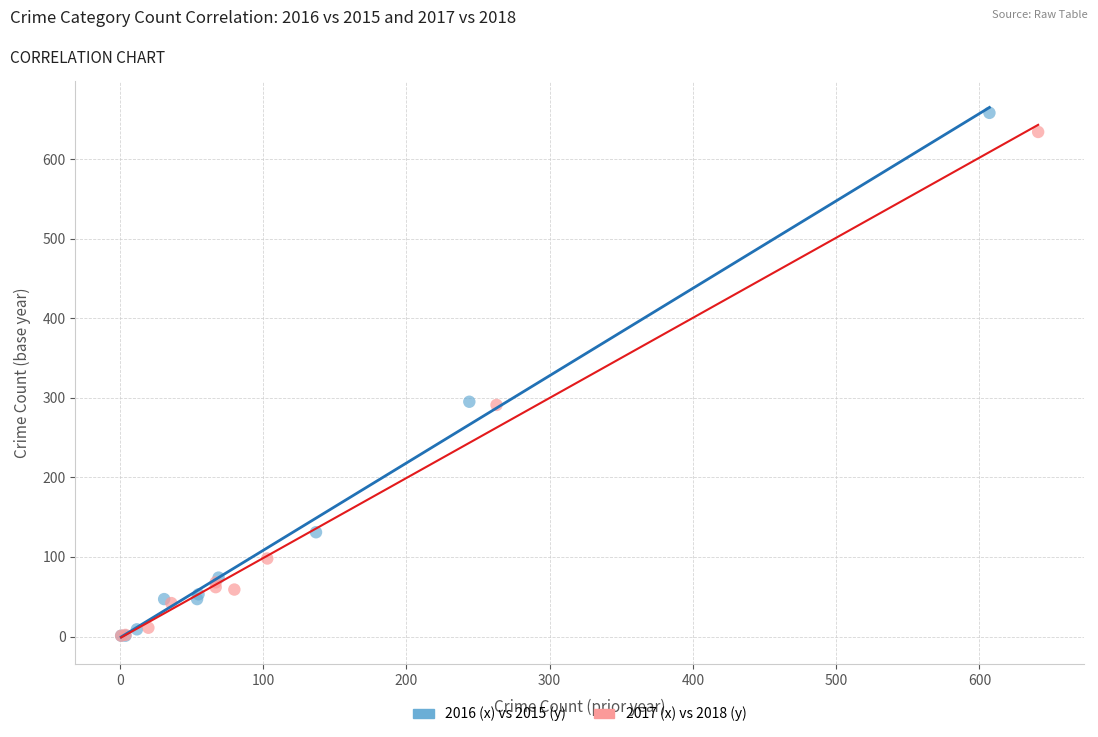

What are all the series names shown in the legend?

2016 (x) vs 2015 (y), 2017 (x) vs 2018 (y)